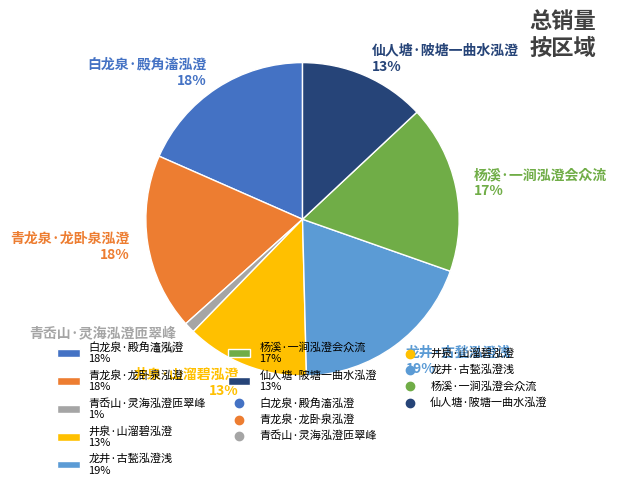

What is the largest slice in the pie chart?

龙井·古甃泓澄浅